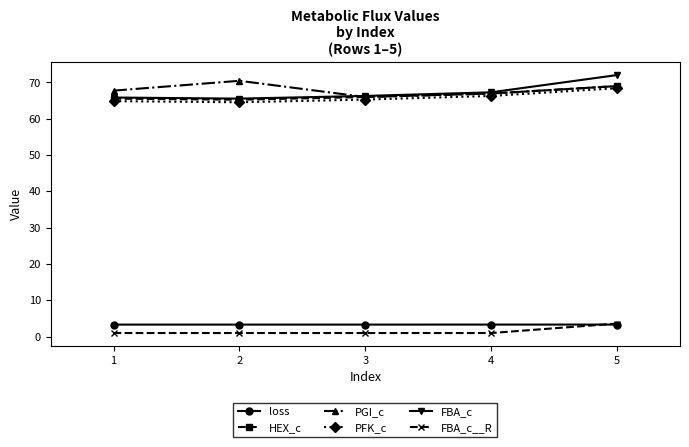

What is the approximate value of PFK_c at 4?

66.3